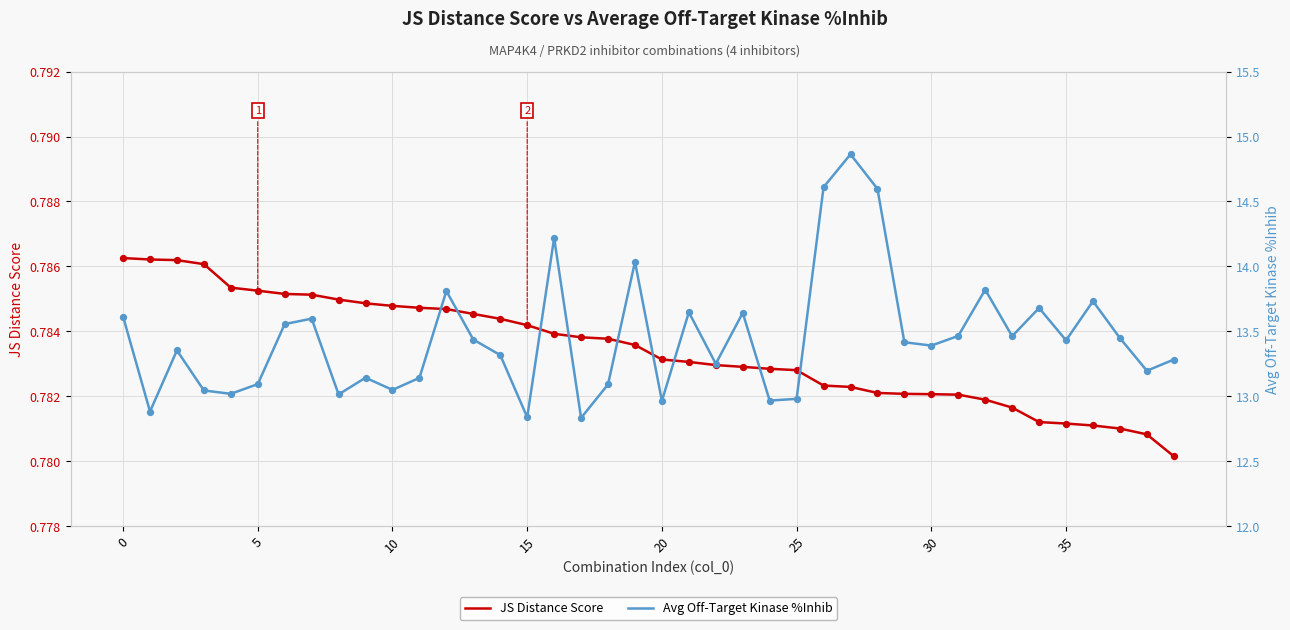

At how many categories does at least one series exceed 7?

40